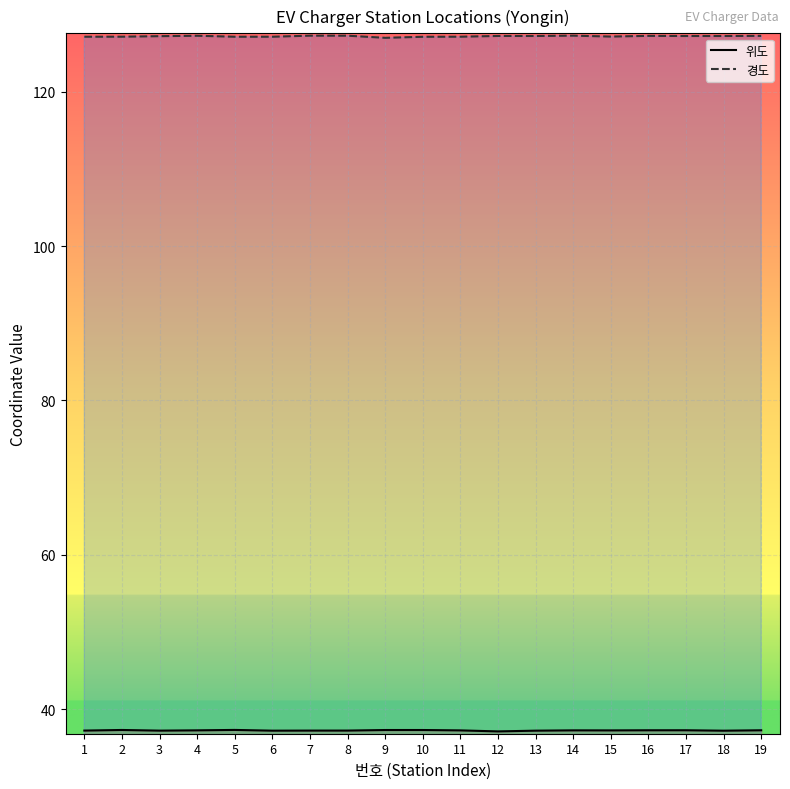

What are all the series names shown in the legend?

위도, 경도